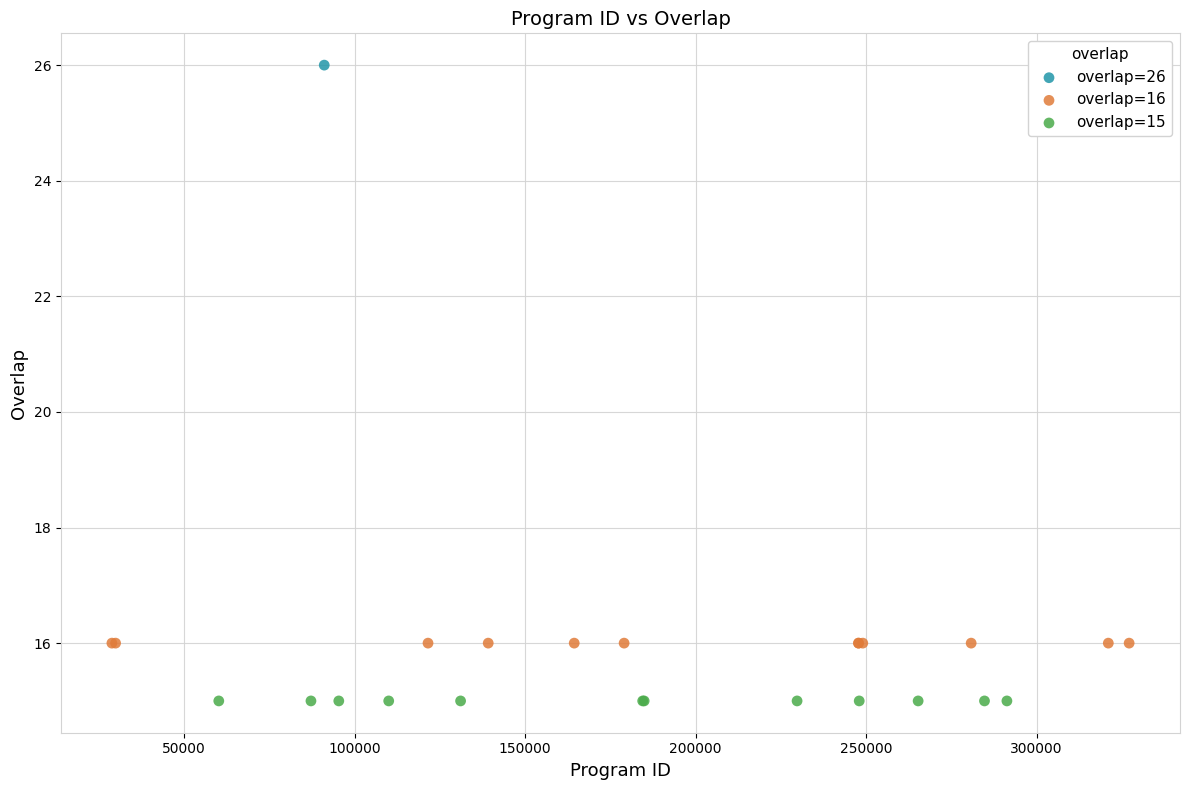

Which series contains the highest Y value?

overlap=26